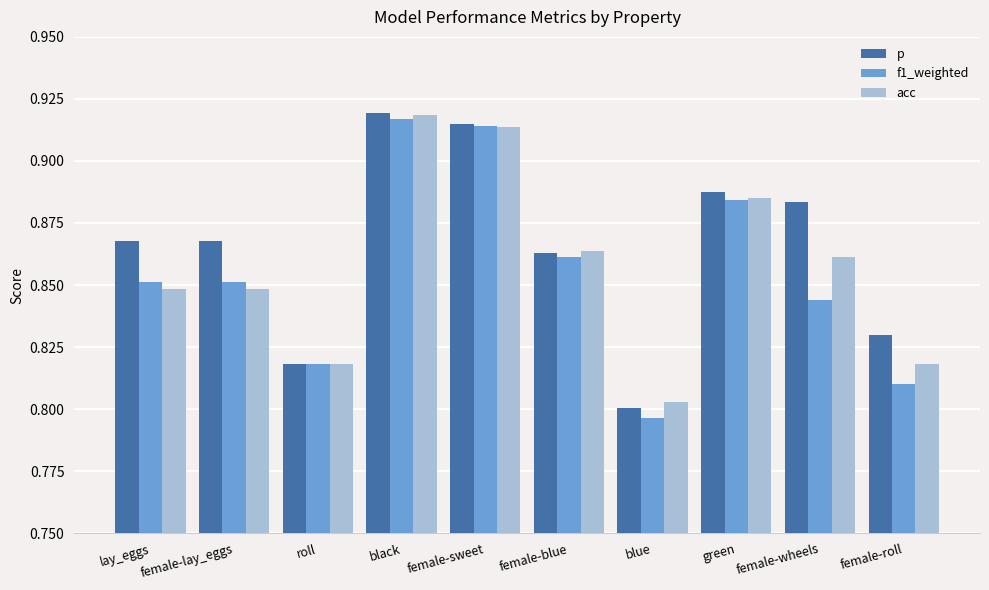

How many f1_weighted values are between 0 and 1?

10